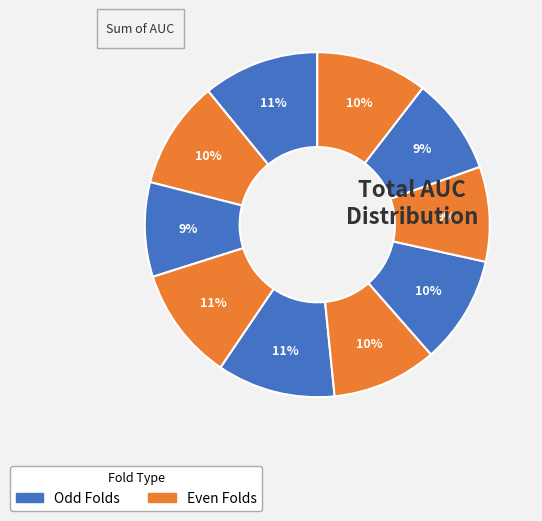

Count the number of slices in the pie.

10